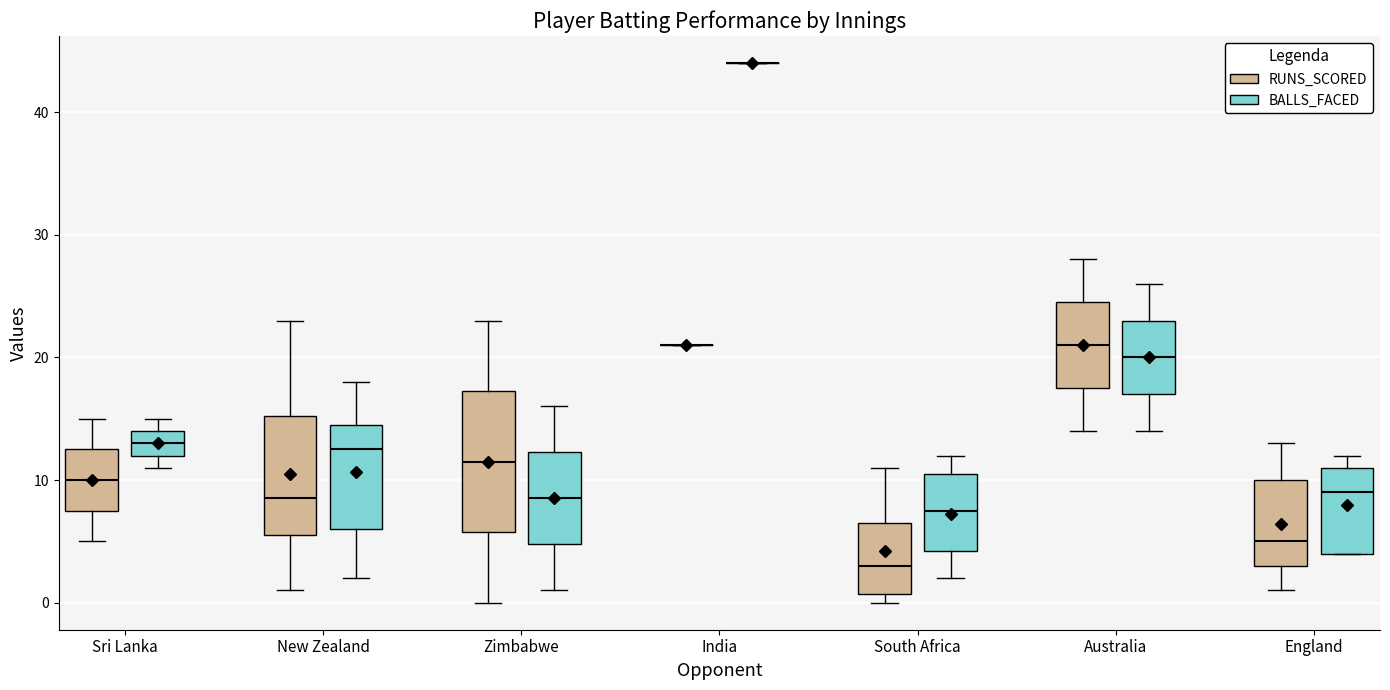

Where does the median line of the box for Zimbabwe (BALLS_FACED) sit on the y-axis? The values are not printed on the chart, so give them approximately, as read against the axis.

9